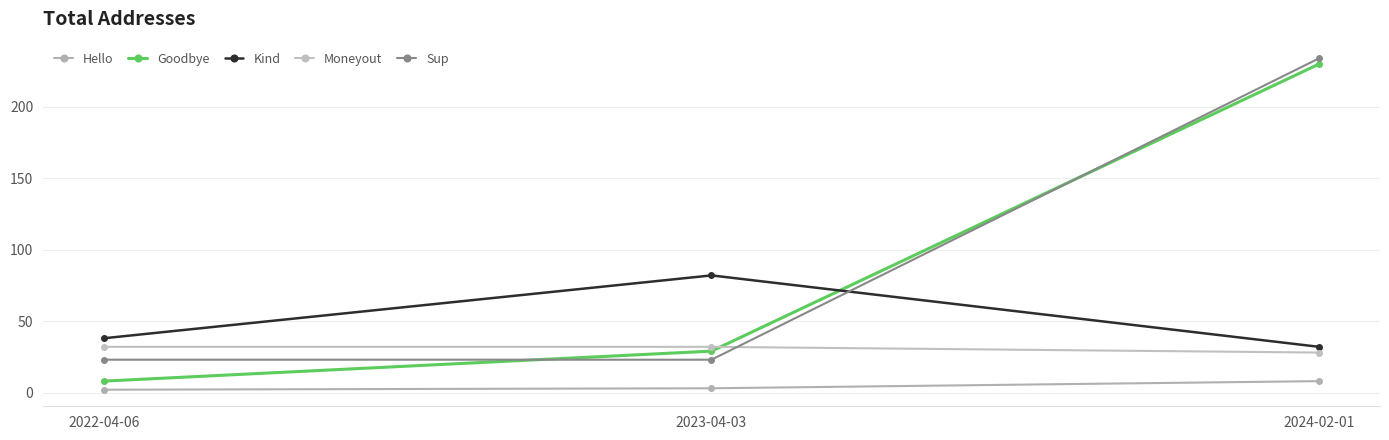

List the series in order of their peak value, lowest first.

Hello, Moneyout, Kind, Goodbye, Sup